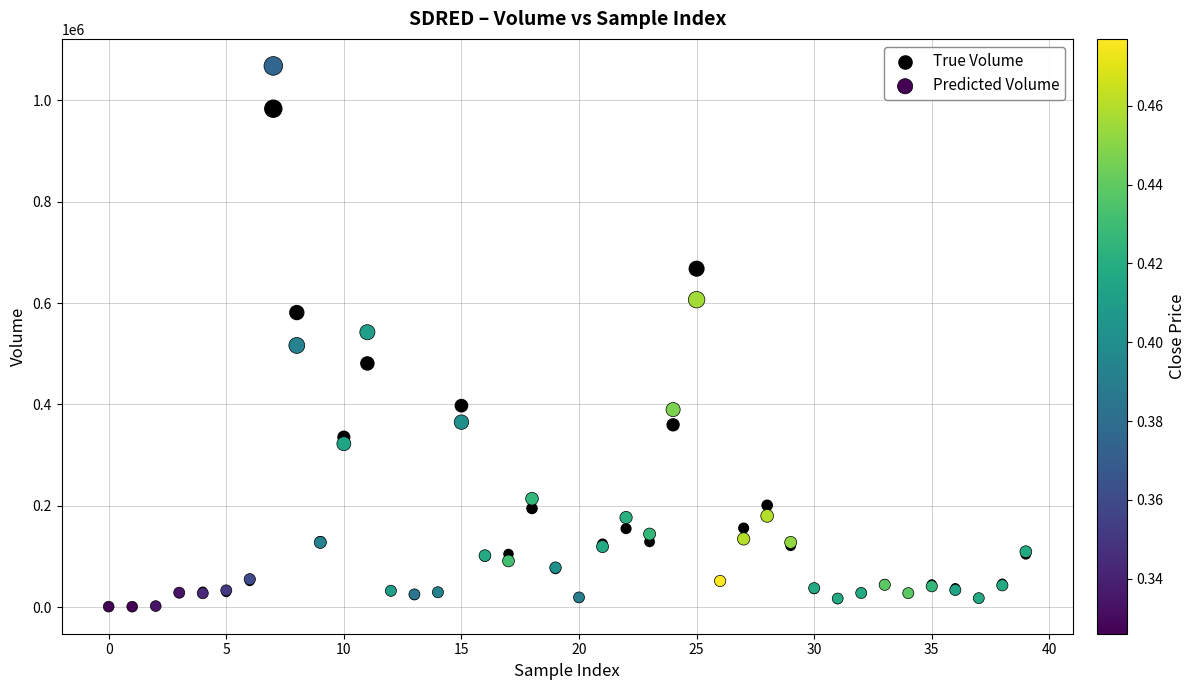

Which series contains the highest Y value?

Predicted Volume